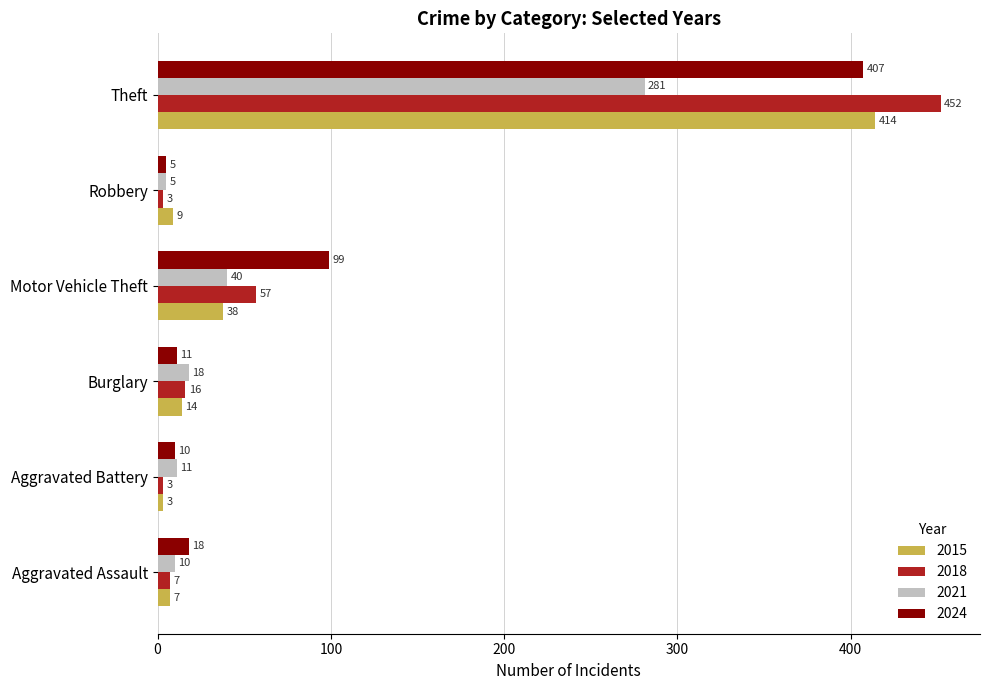

Rank the series at Burglary from lowest to highest value.

2024, 2015, 2018, 2021